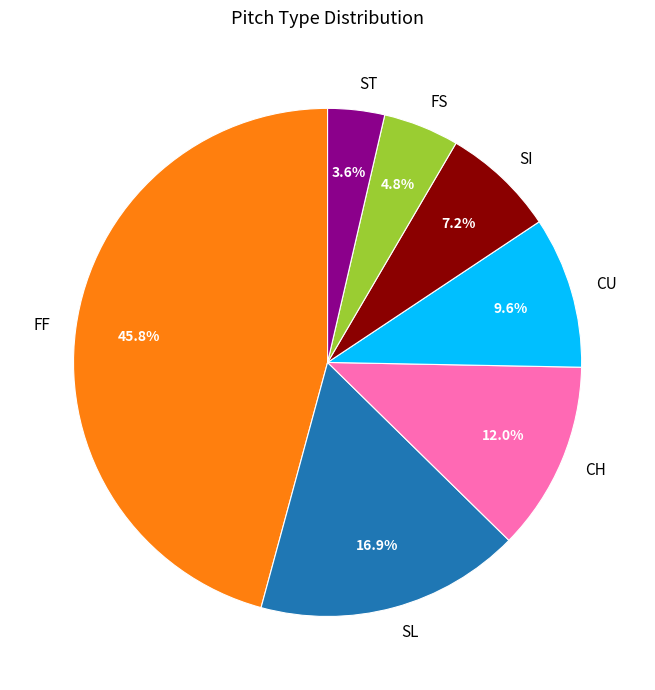

Which slice is the smallest?

ST